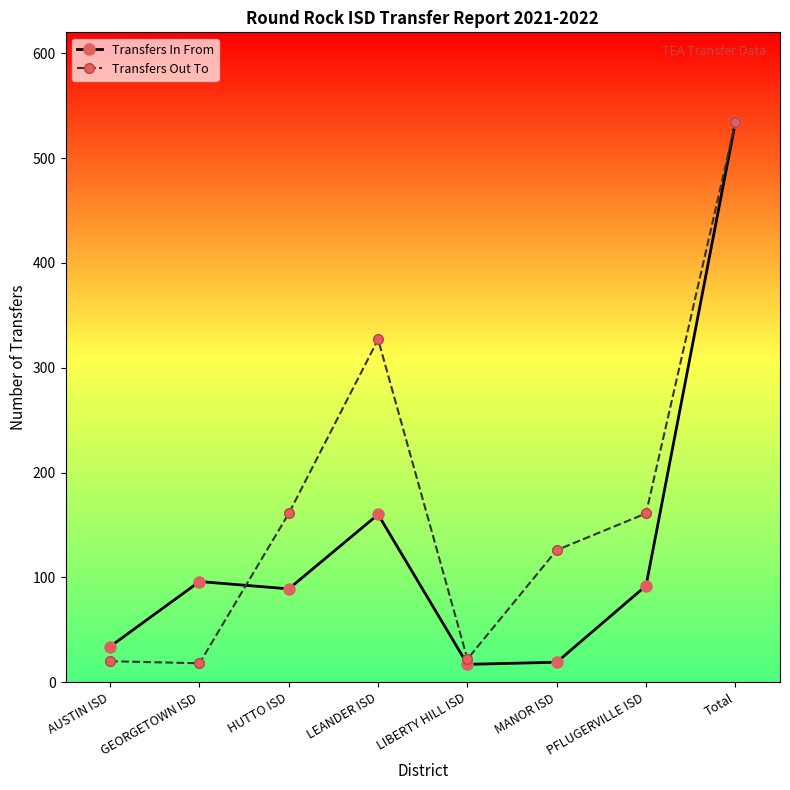

What is the value of the Transfers Out To point at the 1st from the left?

20